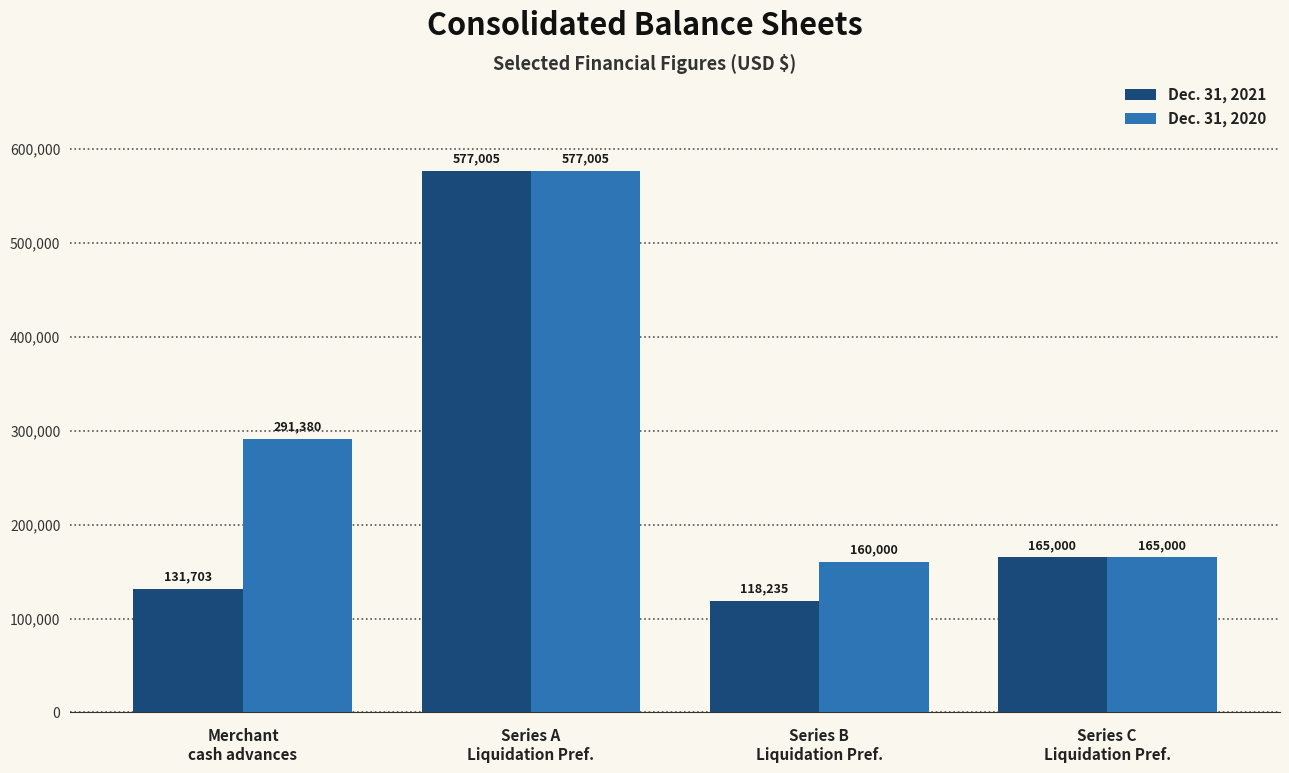

How many bars are there in each group?

2